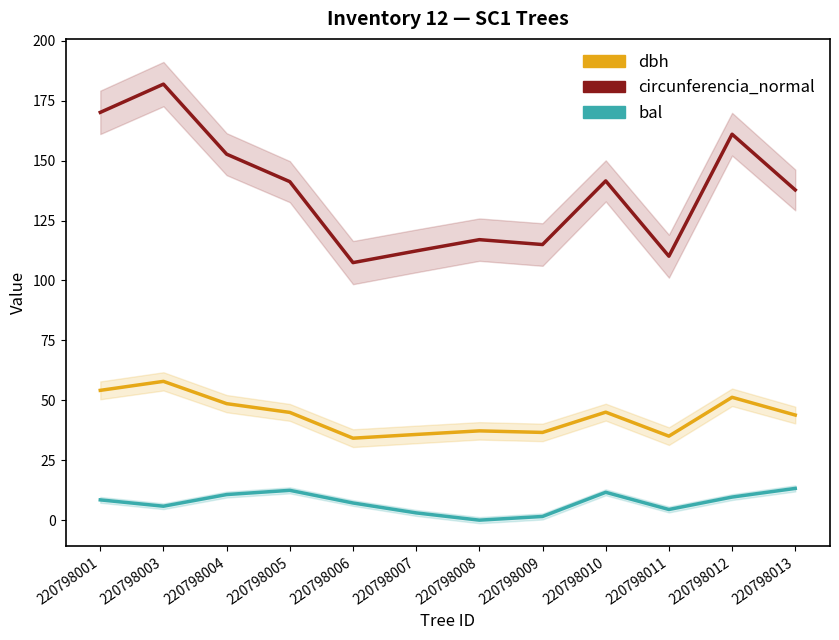

Between 220798012 and 220798011, which is larger?

220798012